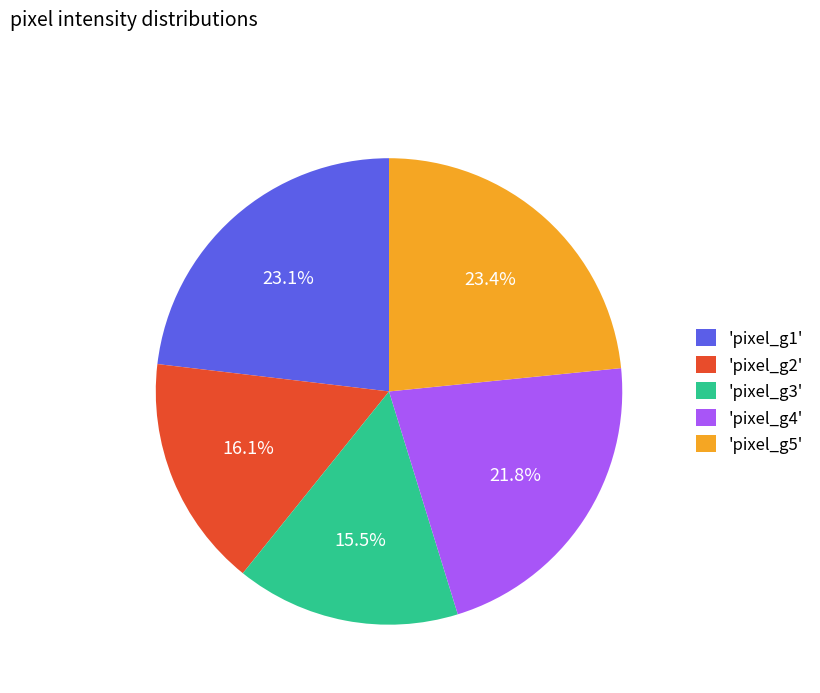

Does 'pixel_g5' represent more than half of the total?

No